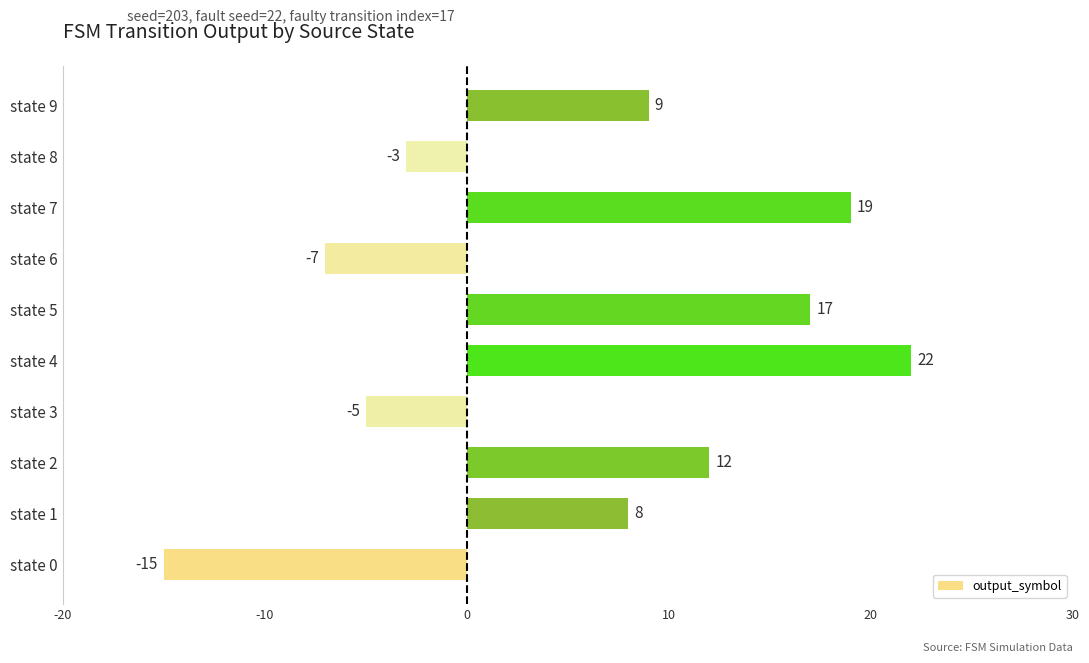

Reading bottom to top, transcribe all the data shown in this chart.

-15	8	12	-5	22	17	-7	19	-3	9